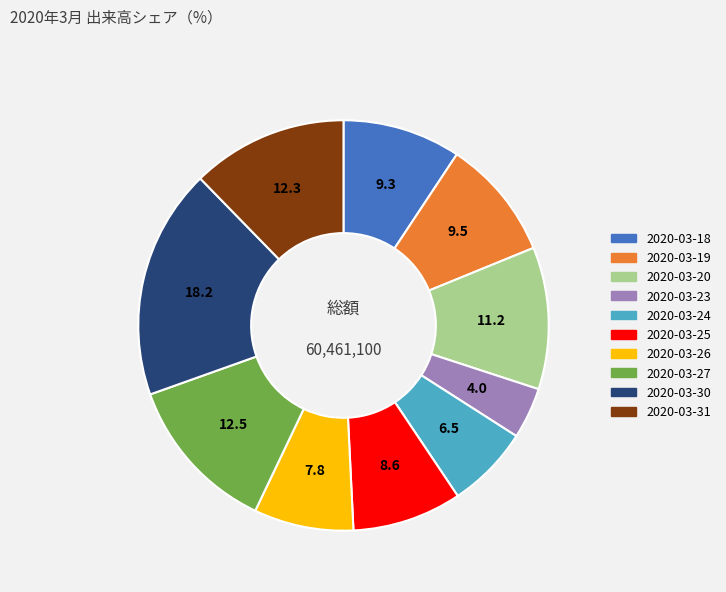

What is the ratio of the value at 2020-03-31 to the value at 2020-03-23?

3.0